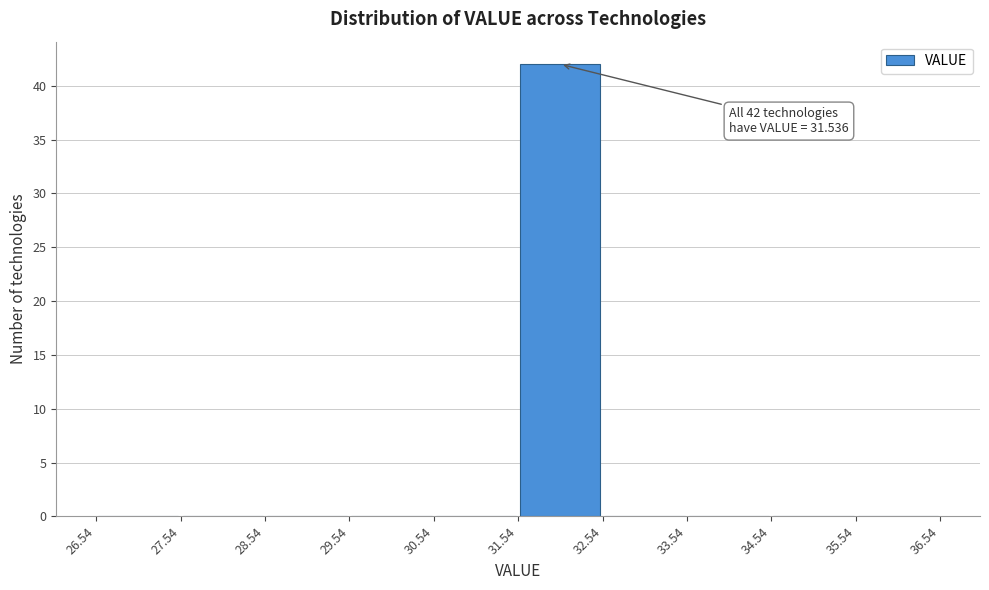

Over which range of the x-axis is the bar tallest?

31.54 to 32.54